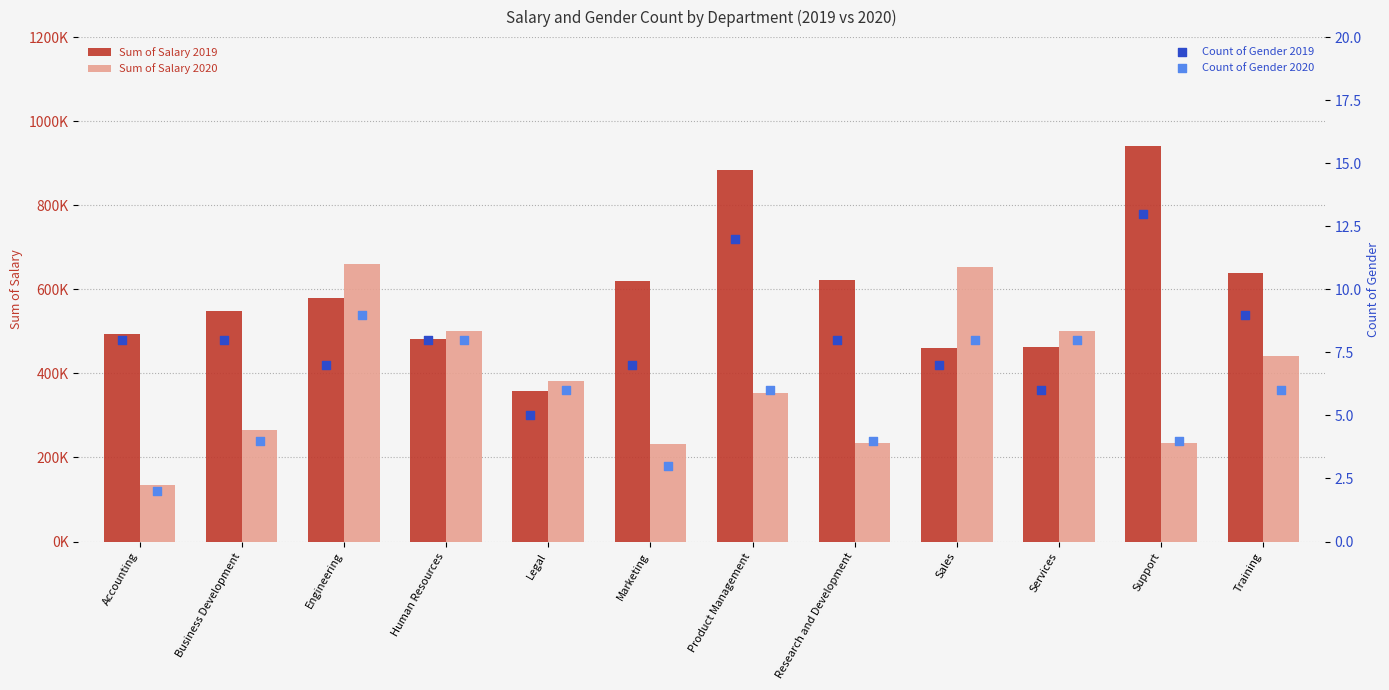

Which series has the largest total across all categories?

Sum of Salary 2019